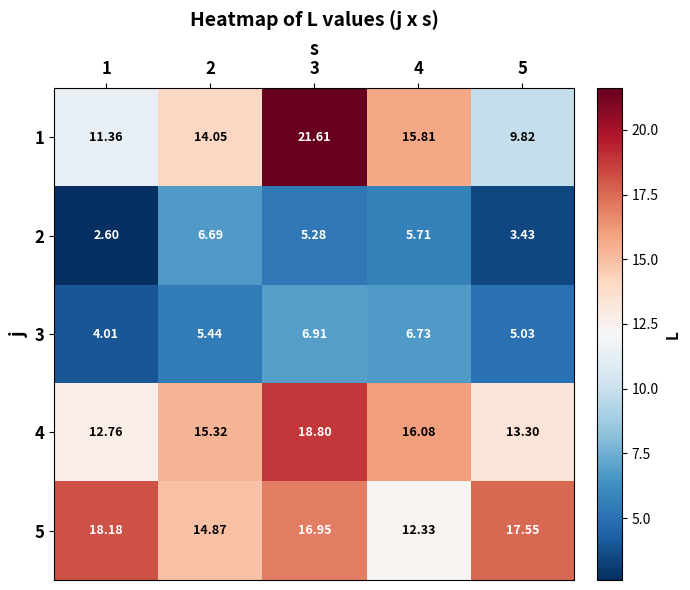

Is the value of 4 at 2 greater than the value of 5 at 2?

Yes